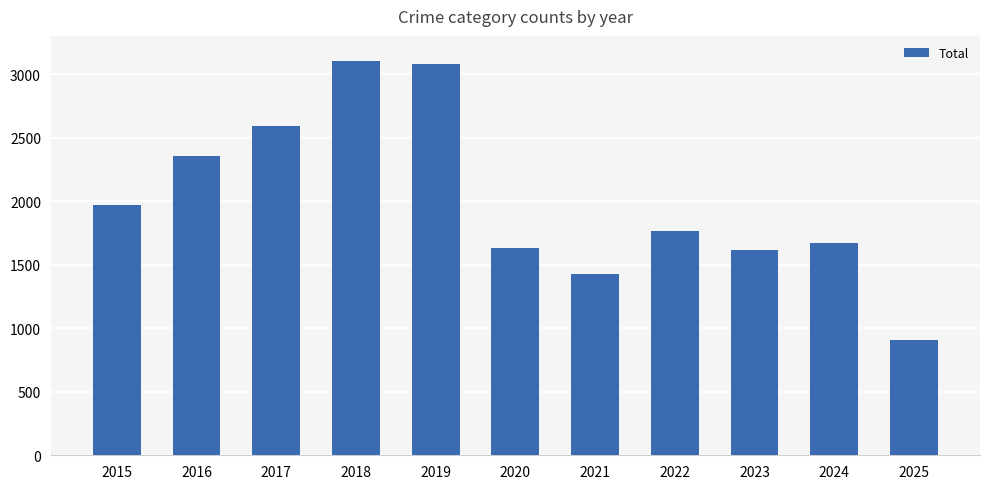

Which has a higher value, 2025 or 2017?

2017